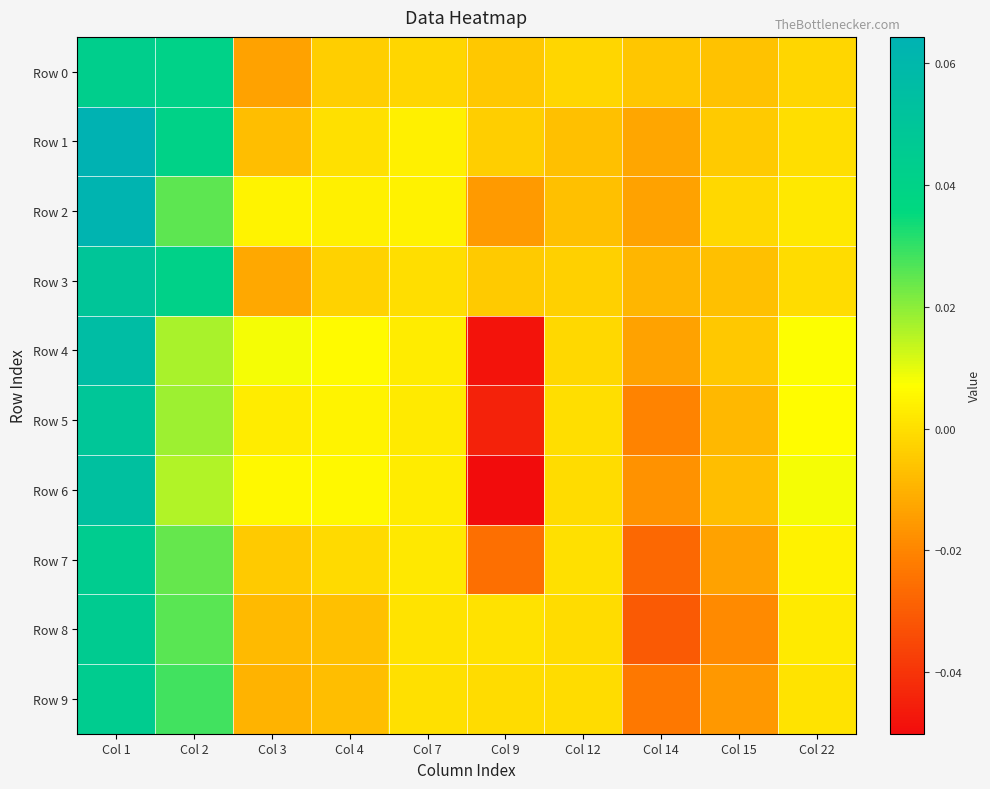

Reading left to right, transcribe all the data shown in this chart.

Row 0: Col 1=0.0	Col 2=0.0	Col 3=-0.0	Col 4=-0.0	Col 7=-0.0	Col 9=-0.0	Col 12=-0.0	Col 14=-0.0	Col 15=-0.0	Col 22=-0.0
Row 1: Col 1=0.1	Col 2=0.0	Col 3=-0.0	Col 4=0.0	Col 7=0.0	Col 9=-0.0	Col 12=-0.0	Col 14=-0.0	Col 15=-0.0	Col 22=-0.0
Row 2: Col 1=0.1	Col 2=0.0	Col 3=0.0	Col 4=0.0	Col 7=0.0	Col 9=-0.0	Col 12=-0.0	Col 14=-0.0	Col 15=-0.0	Col 22=0.0
Row 3: Col 1=0.0	Col 2=0.0	Col 3=-0.0	Col 4=-0.0	Col 7=-0.0	Col 9=-0.0	Col 12=-0.0	Col 14=-0.0	Col 15=-0.0	Col 22=-0.0
Row 4: Col 1=0.1	Col 2=0.0	Col 3=0.0	Col 4=0.0	Col 7=0.0	Col 9=-0.0	Col 12=-0.0	Col 14=-0.0	Col 15=-0.0	Col 22=0.0
Row 5: Col 1=0.0	Col 2=0.0	Col 3=0.0	Col 4=0.0	Col 7=0.0	Col 9=-0.0	Col 12=-0.0	Col 14=-0.0	Col 15=-0.0	Col 22=0.0
Row 6: Col 1=0.1	Col 2=0.0	Col 3=0.0	Col 4=0.0	Col 7=0.0	Col 9=-0.1	Col 12=-0.0	Col 14=-0.0	Col 15=-0.0	Col 22=0.0
Row 7: Col 1=0.0	Col 2=0.0	Col 3=-0.0	Col 4=-0.0	Col 7=0.0	Col 9=-0.0	Col 12=0.0	Col 14=-0.0	Col 15=-0.0	Col 22=0.0
Row 8: Col 1=0.0	Col 2=0.0	Col 3=-0.0	Col 4=-0.0	Col 7=0.0	Col 9=0.0	Col 12=-0.0	Col 14=-0.0	Col 15=-0.0	Col 22=0.0
Row 9: Col 1=0.0	Col 2=0.0	Col 3=-0.0	Col 4=-0.0	Col 7=0.0	Col 9=-0.0	Col 12=-0.0	Col 14=-0.0	Col 15=-0.0	Col 22=0.0